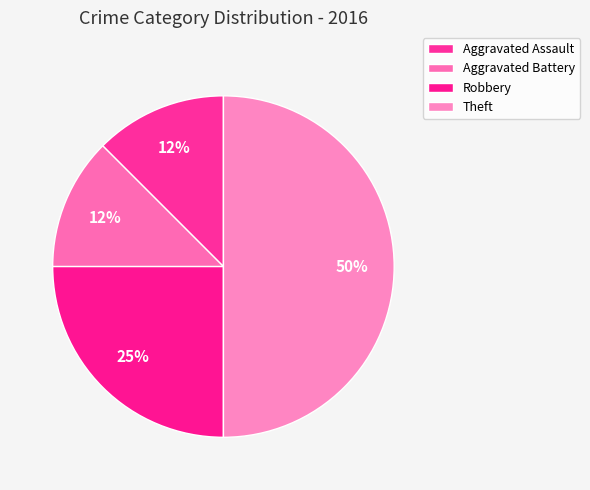

Rank the categories by value from lowest to highest.

Aggravated Assault, Aggravated Battery, Robbery, Theft